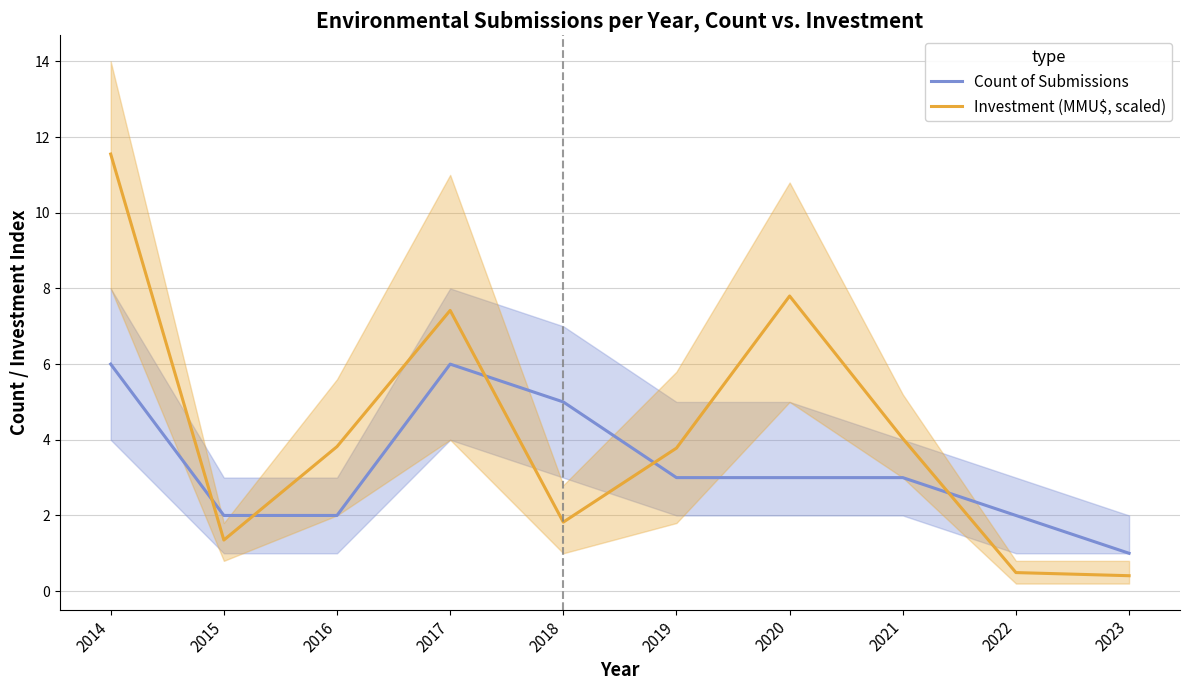

At 2016, list the series in order from largest to smallest.

Investment (MMU$, scaled), Count of Submissions